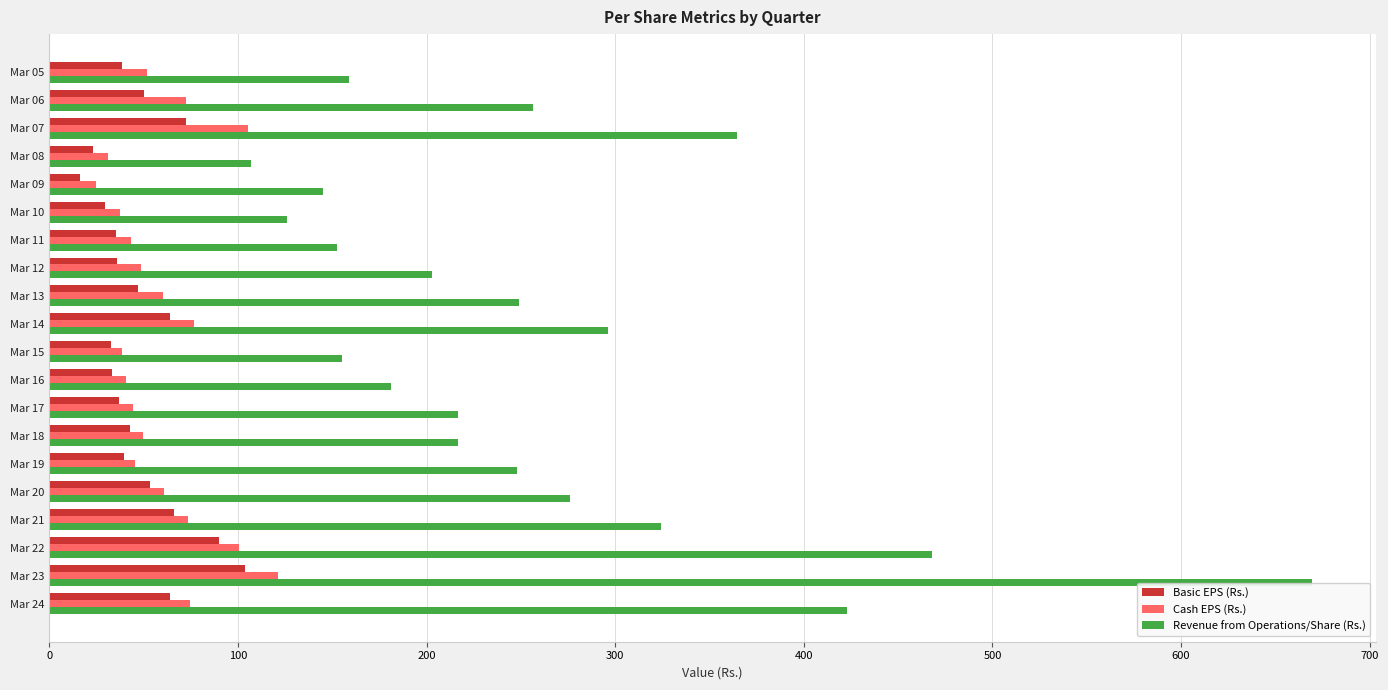

Between Mar 08 and Mar 12, which series saw the biggest shift?

Revenue from Operations/Share (Rs.)